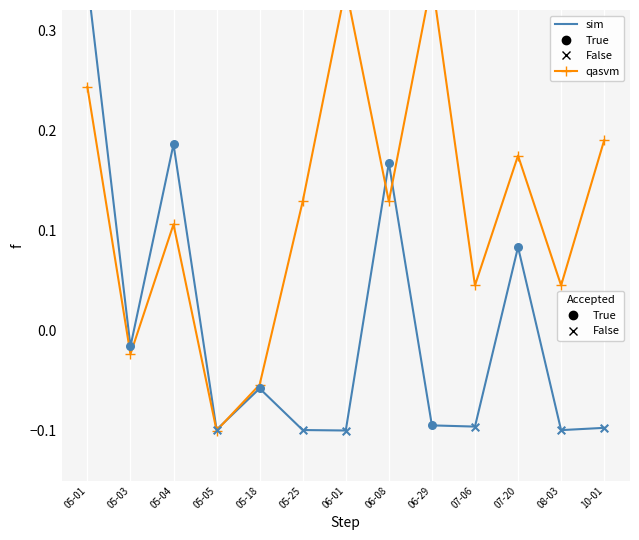

Which series has the largest total across all categories?

qasvm